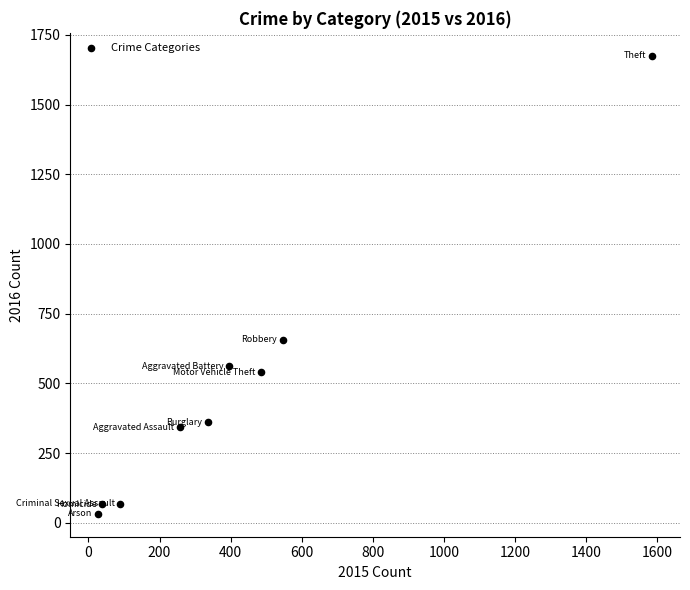

What Y value in the scatter plot is closest to 853?

656